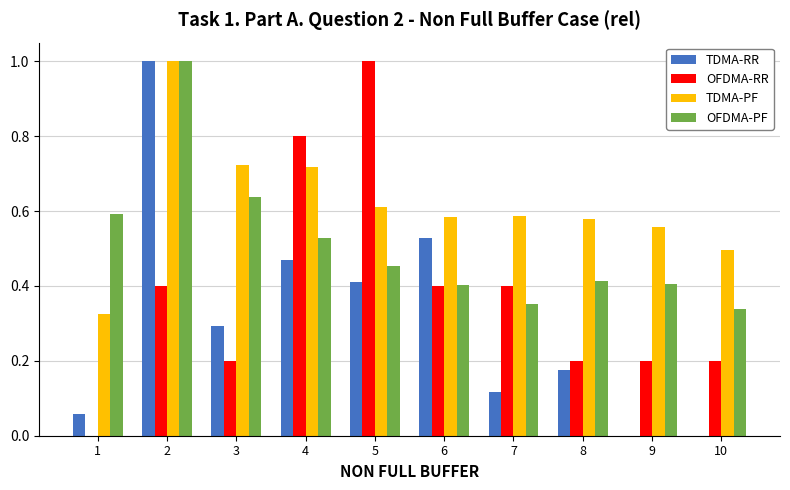

Which series has the largest total across all categories?

TDMA-PF